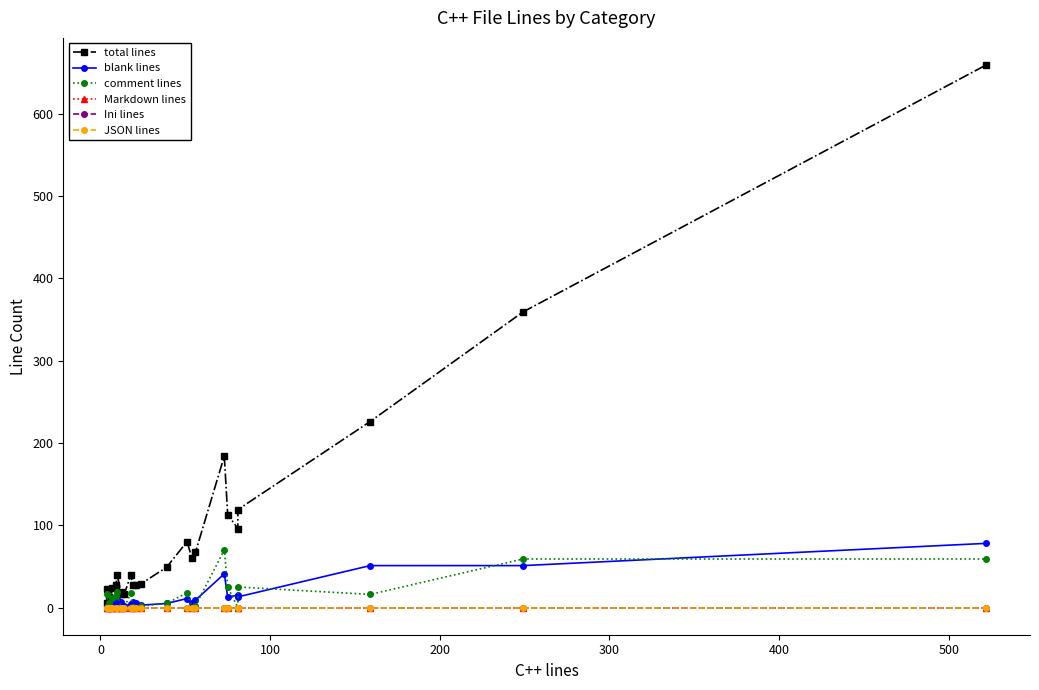

Count the number of categories in the chart.

25